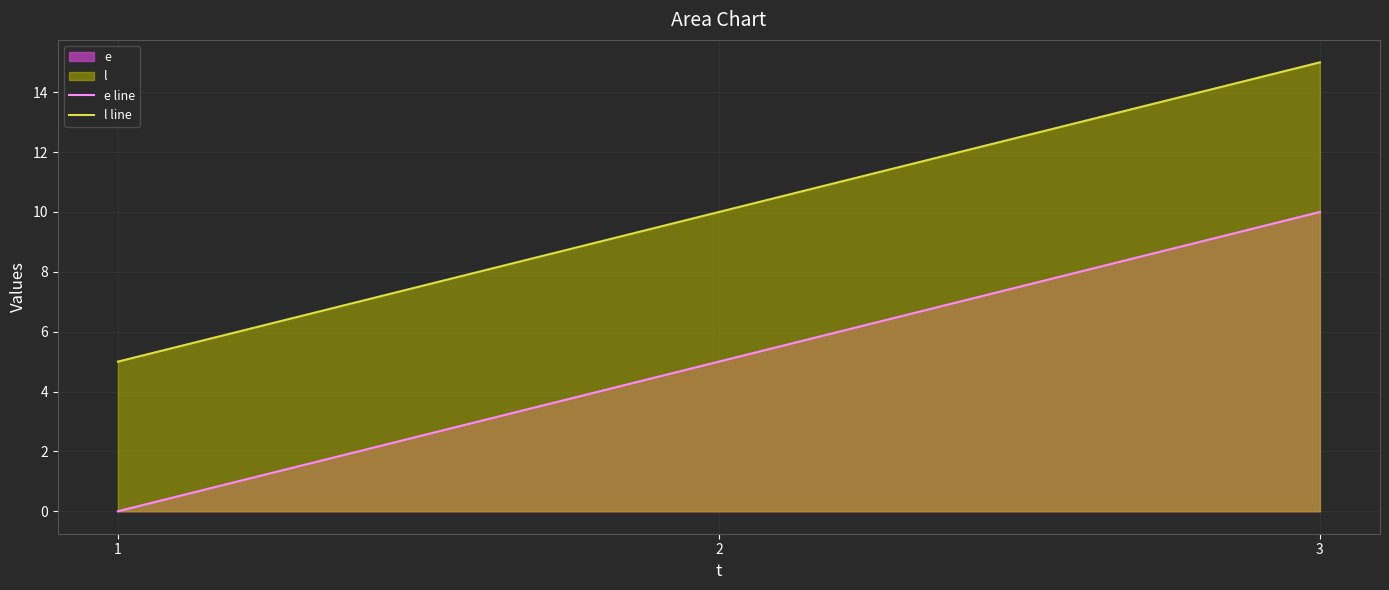

What is the average value of the l line series?

10